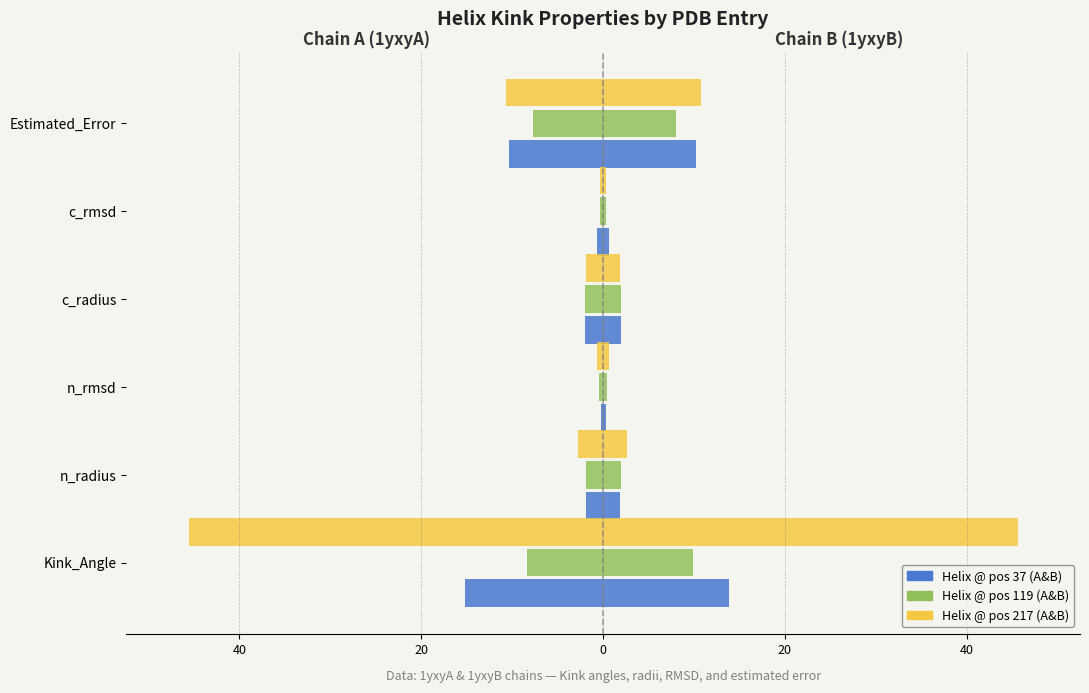

Is it true that 1yxyB-37 equals 0.3 at n_rmsd?

True